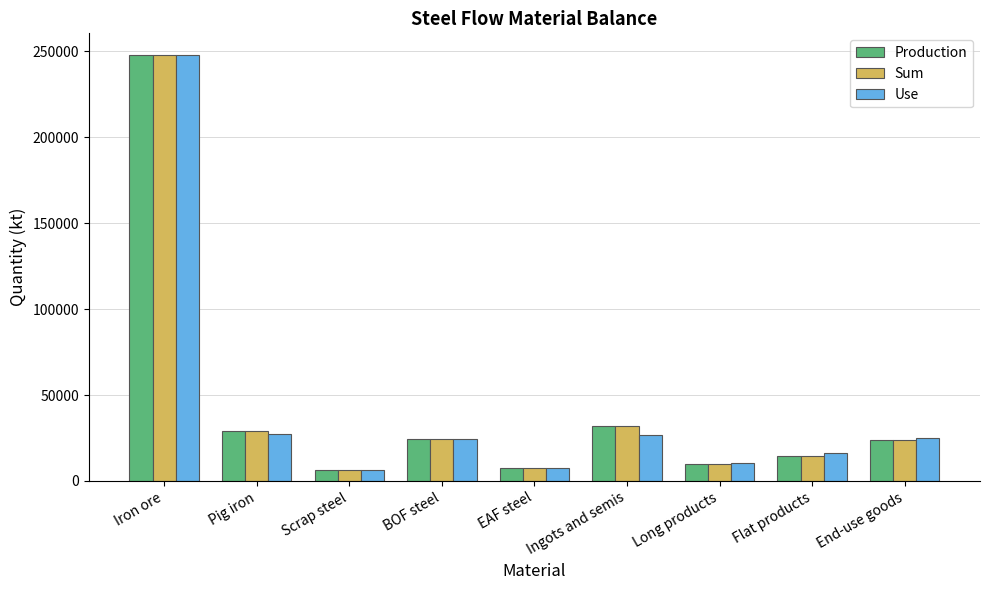

At how many categories does at least one series exceed 70594?

1